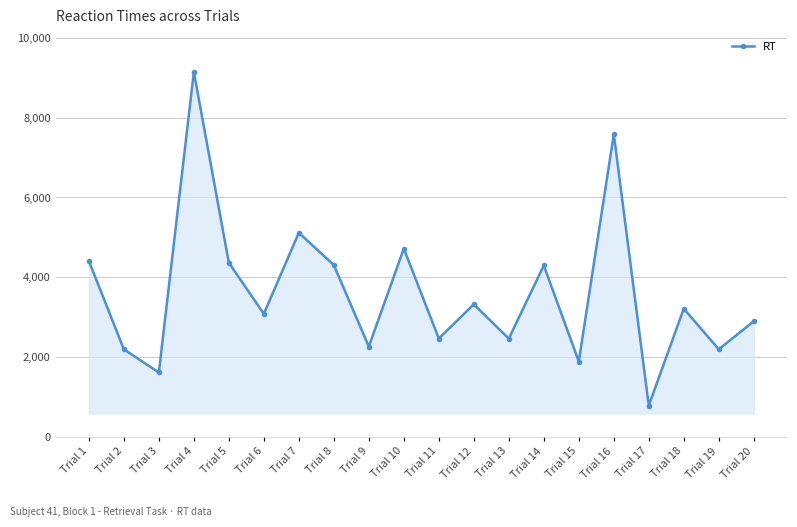

What is the value of the 10th point from the left?

4717